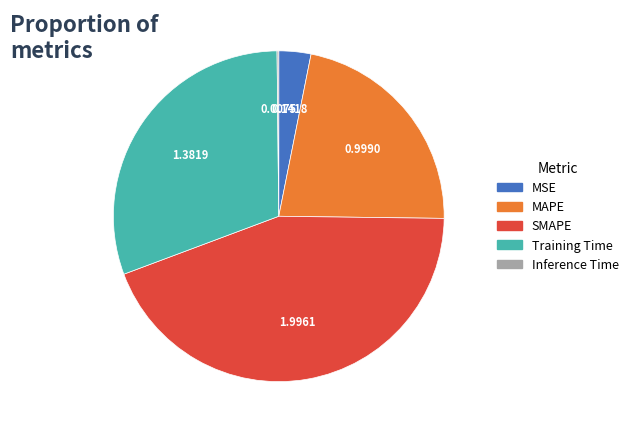

Do MSE and SMAPE together represent more than half of the pie?

No